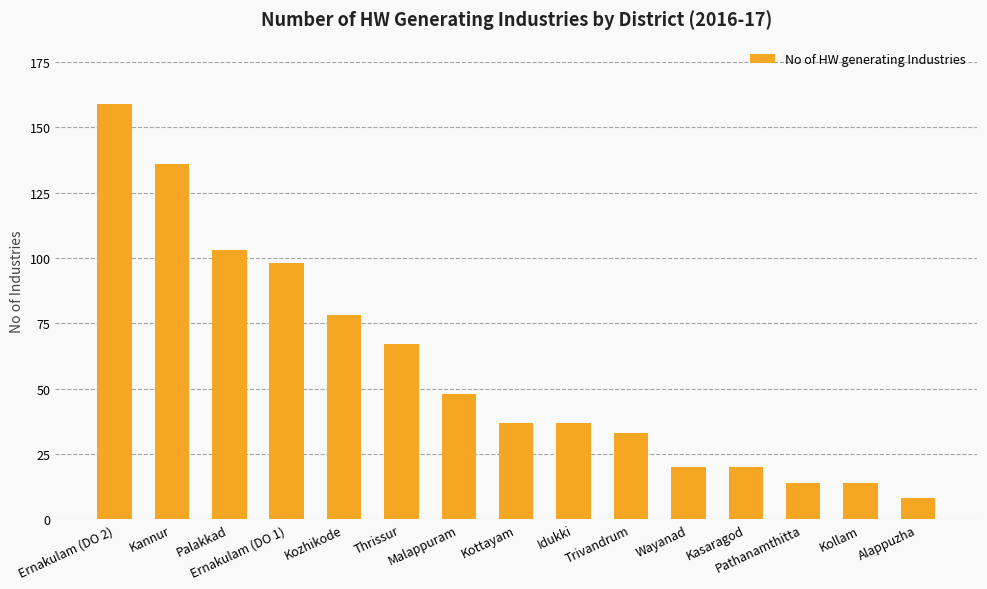

What is the difference between the second highest and minimum values?

128